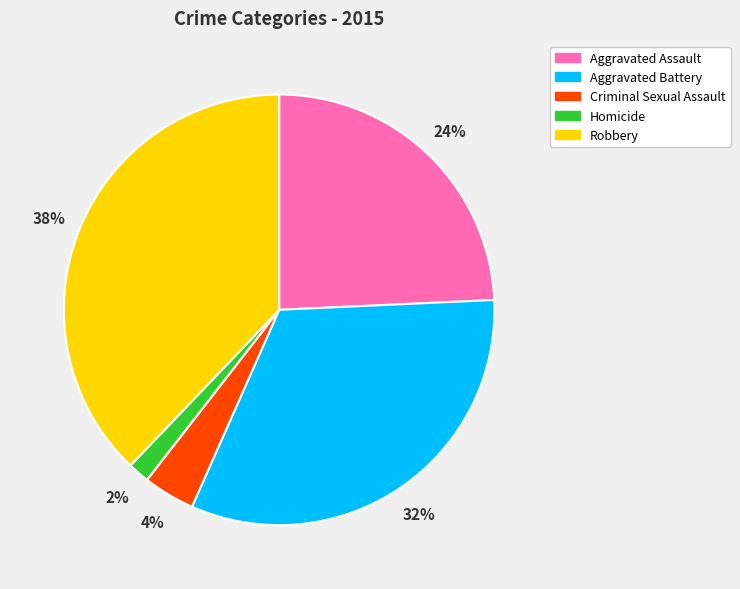

Is there a majority slice in this chart?

No